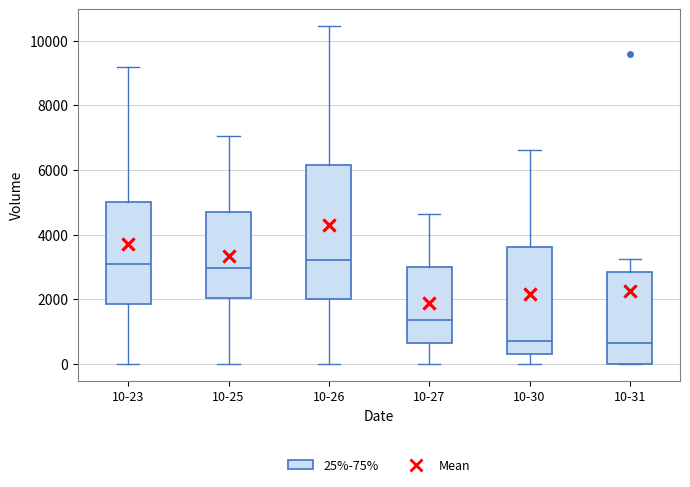

Where is the lower edge of the box for 10-26 on the y-axis? The values are not printed on the chart, so give them approximately, as read against the axis.

2000